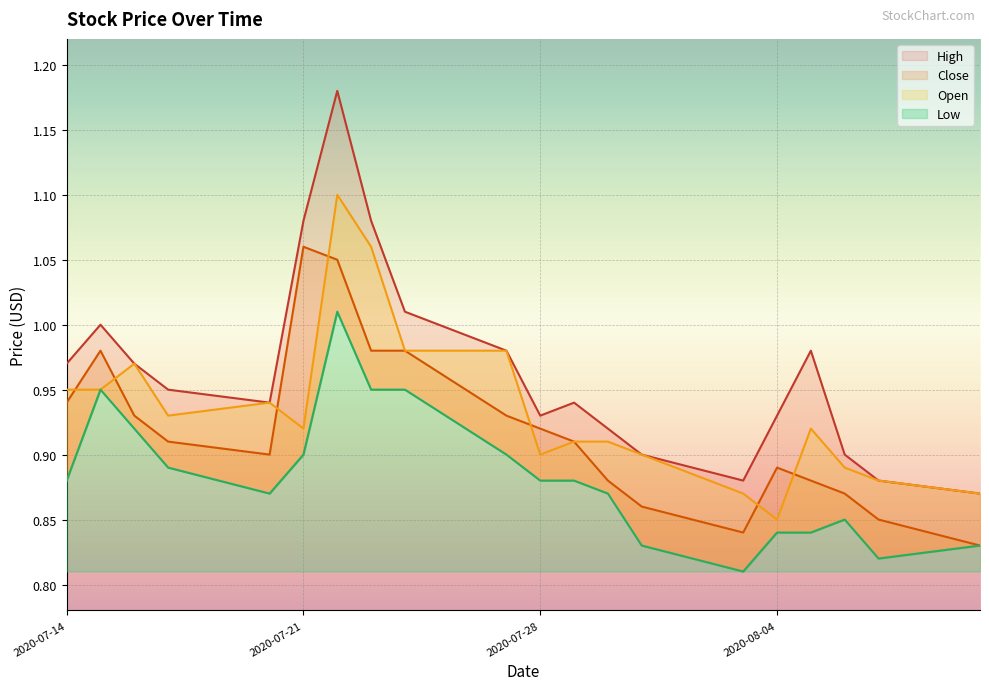

What is the label of the 6th point from the right?

2020-08-03